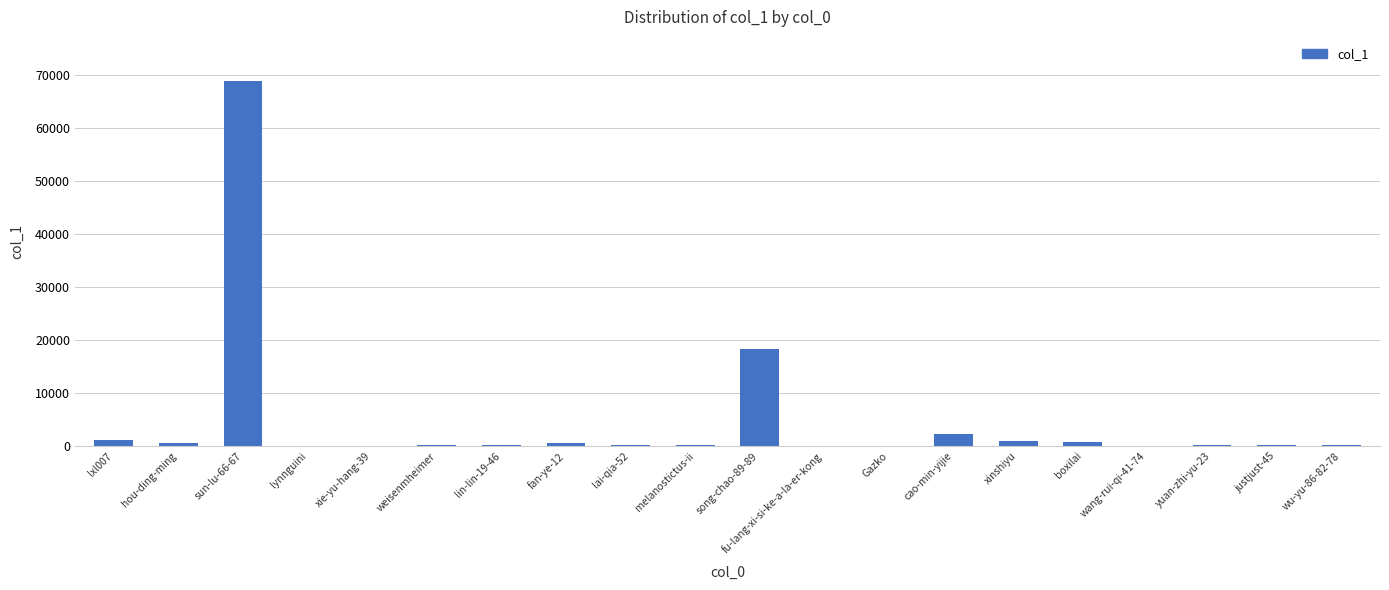

What is the maximum value shown in the chart?

68946